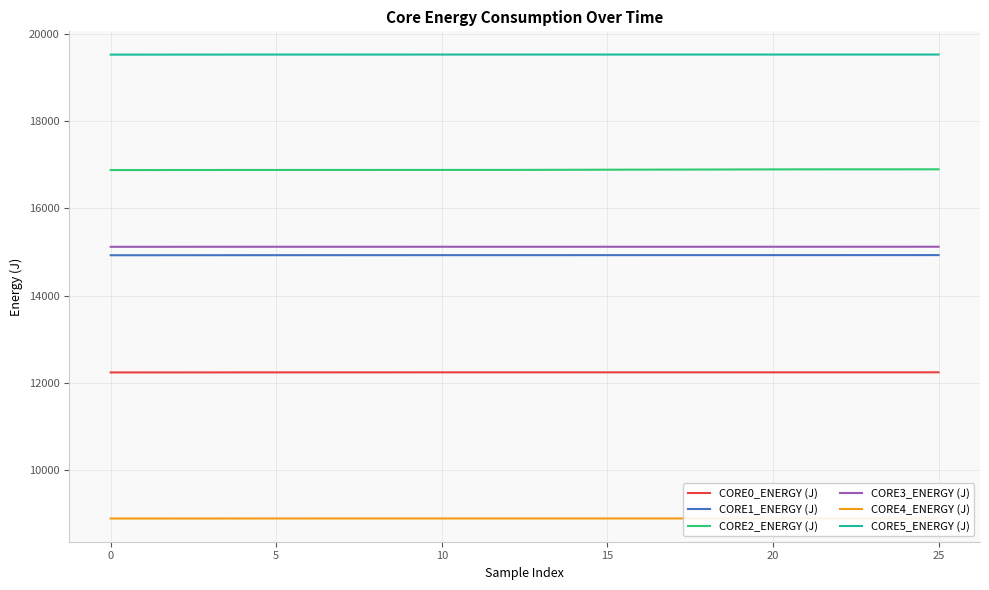

How many data points in CORE2_ENERGY (J) are above 16880?

13